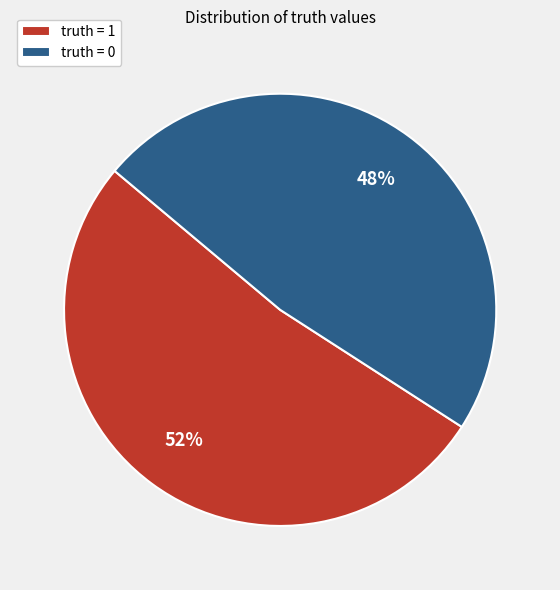

True or false: truth = 0 accounts for 48% of the total.

True